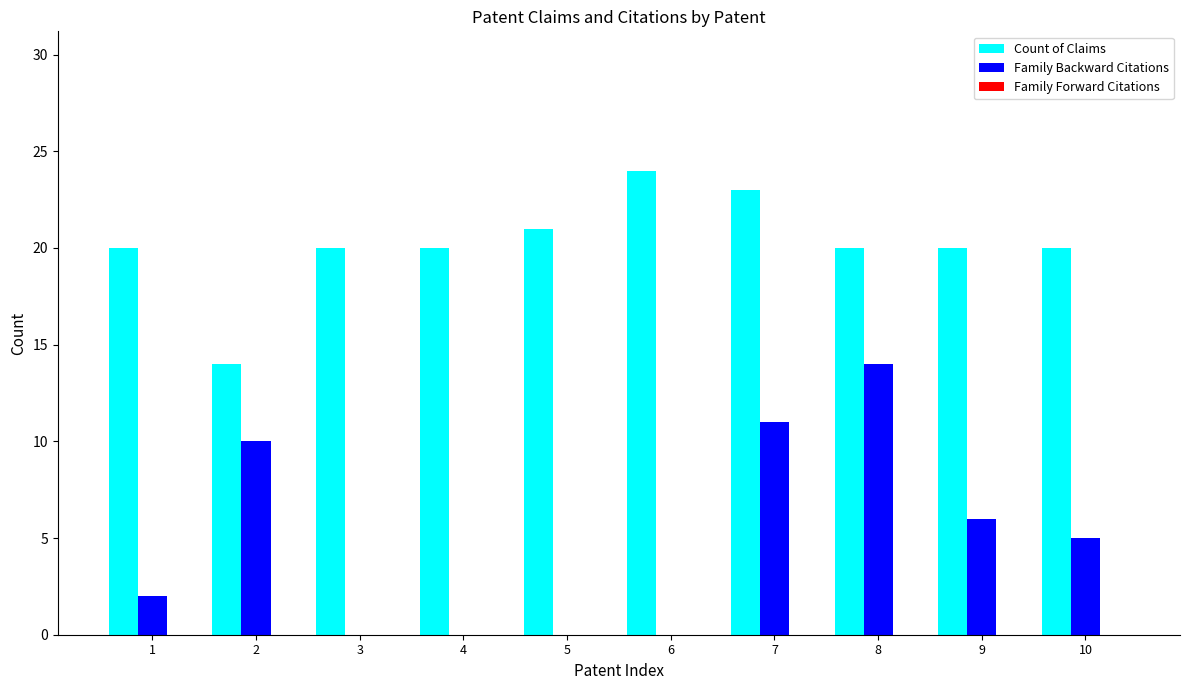

At which label does Count of Claims reach its peak?

6